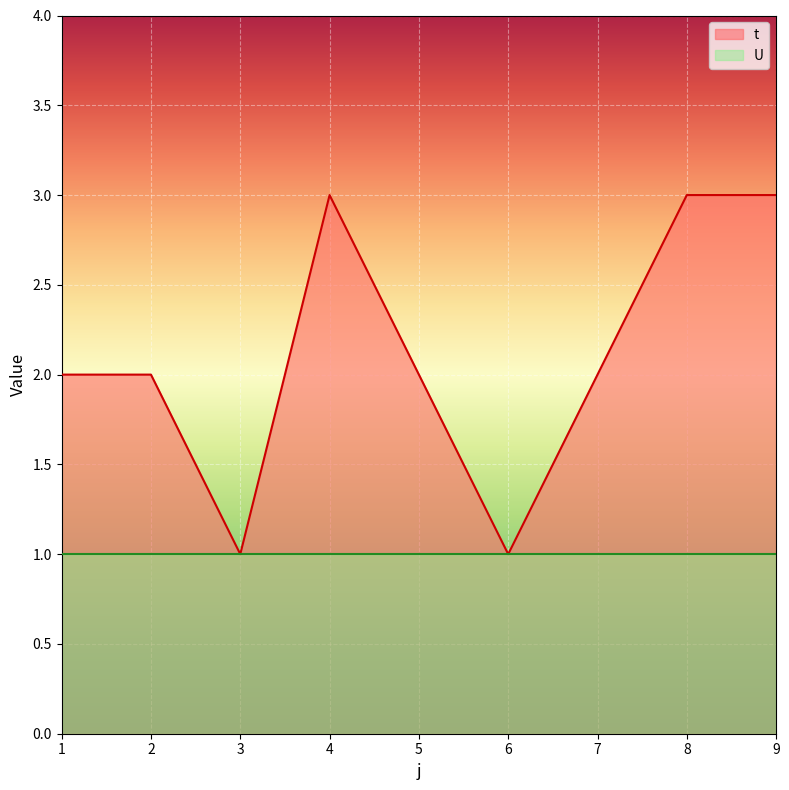

What is the smallest value displayed?

1